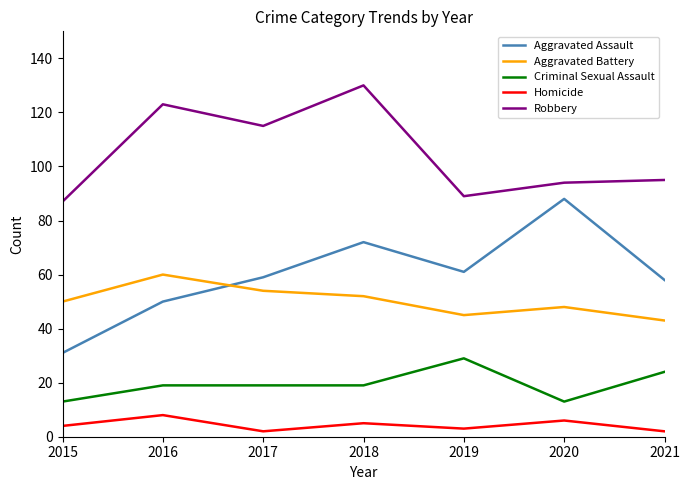

How many intersections are there between Aggravated Battery and Aggravated Assault?

1